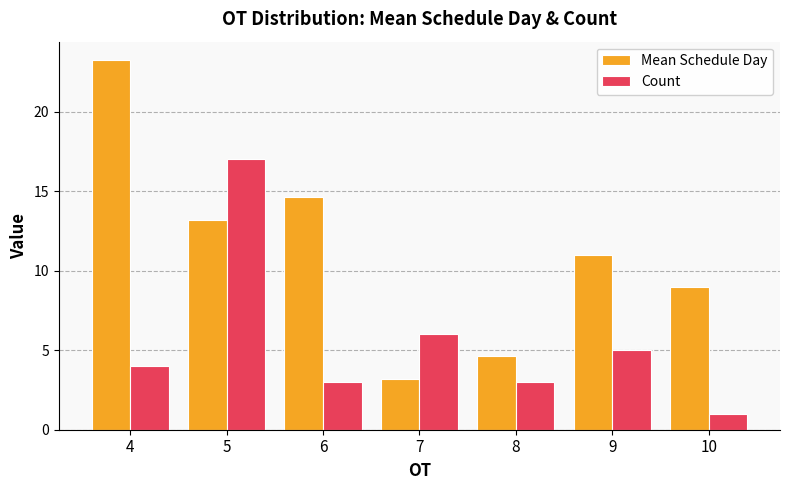

What is the sum of the Mean Schedule Day values at 8 and 4?

27.9